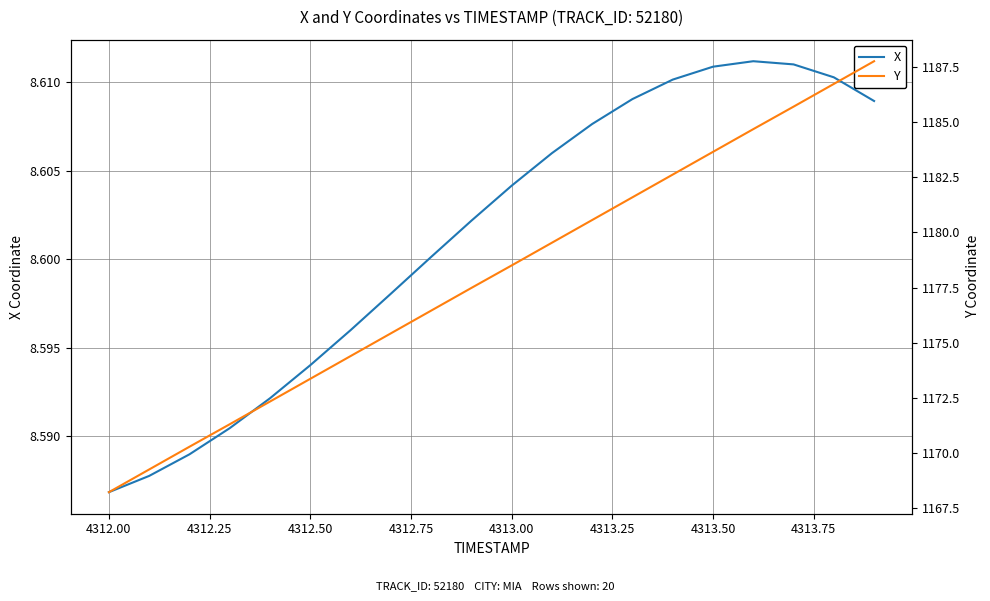

Which series has the largest range (max minus min)?

Y